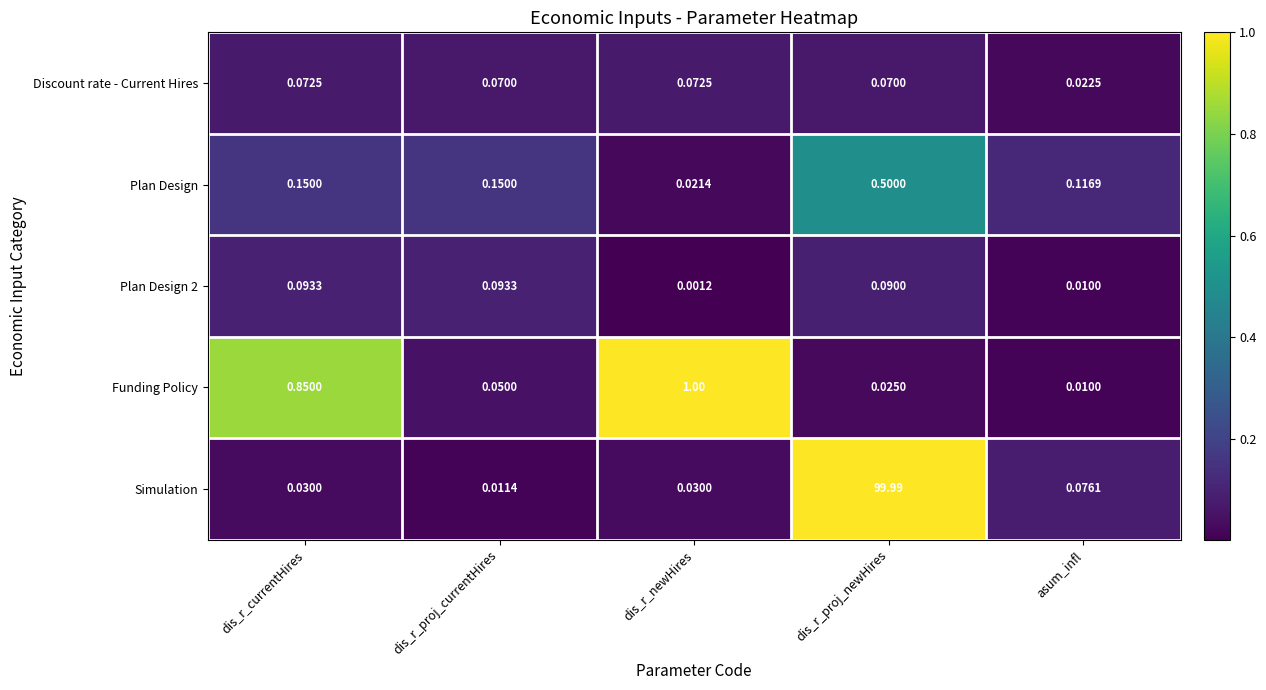

What is the maximum value shown in the chart?

100.0